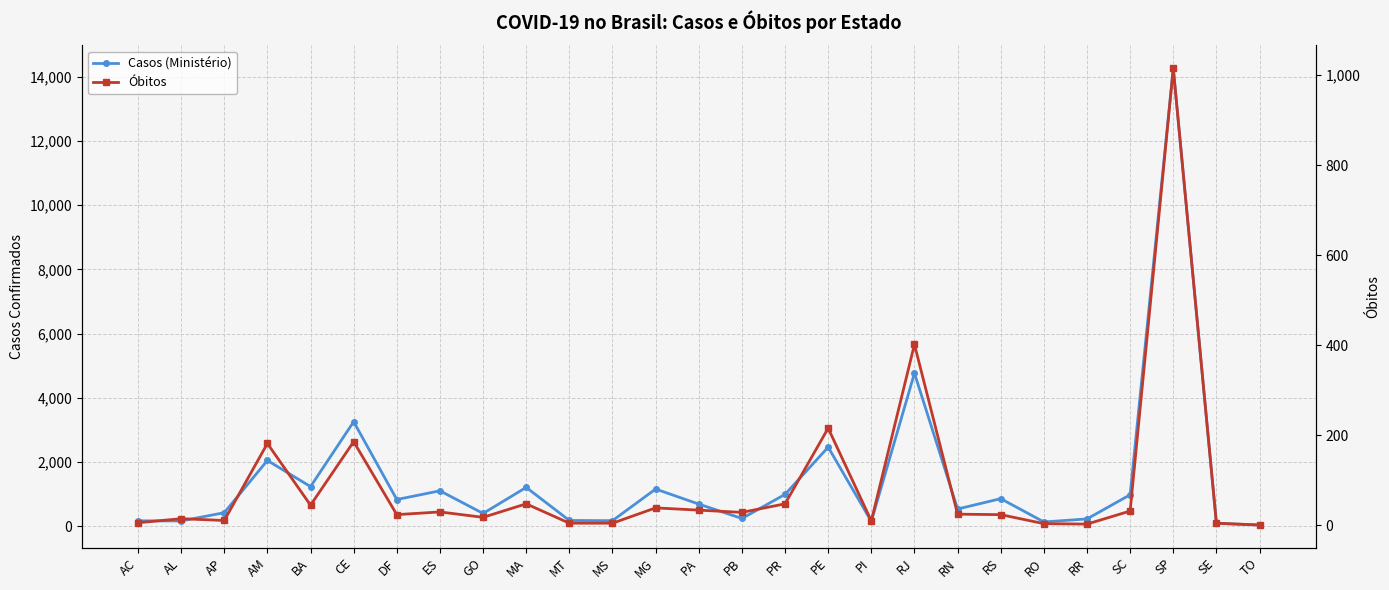

Reading left to right, what are all the values shown in this chart?

Casos (Ministério): AC=163	AL=159	AP=416	AM=2044	BA=1230	CE=3252	DF=827	ES=1099	GO=393	MA=1205	MT=174	MS=168	MG=1154	PA=685	PB=236	PR=987	PE=2459	PI=145	RJ=4765	RN=531	RS=854	RO=128	RR=222	SC=975	SP=14267	SE=83	TO=33
Óbitos: AC=6	AL=15	AP=11	AM=182	BA=45	CE=186	DF=24	ES=30	GO=18	MA=48	MT=5	MS=5	MG=39	PA=34	PB=29	PR=48	PE=216	PI=10	RJ=402	RN=25	RS=24	RO=4	RR=3	SC=32	SP=1015	SE=5	TO=1